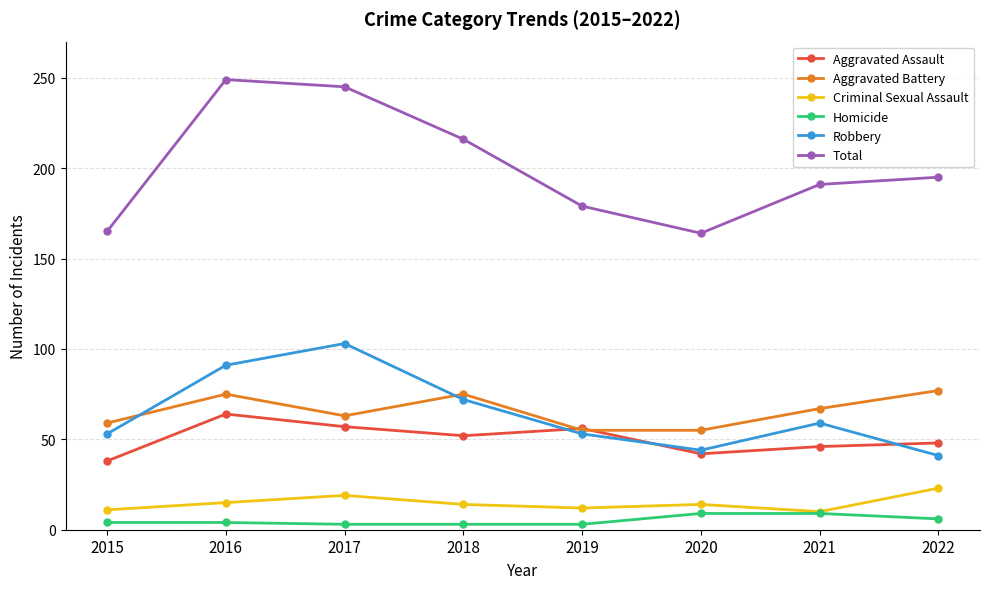

True or false: Robbery and Homicide cross at least once.

False